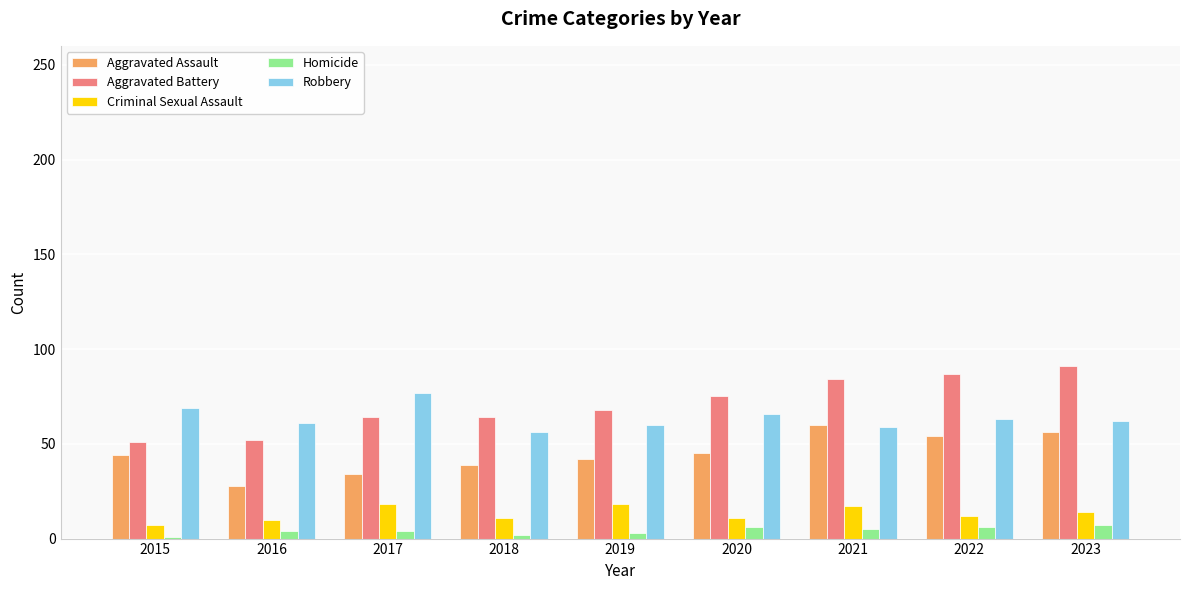

How many categories are shown in the chart?

9